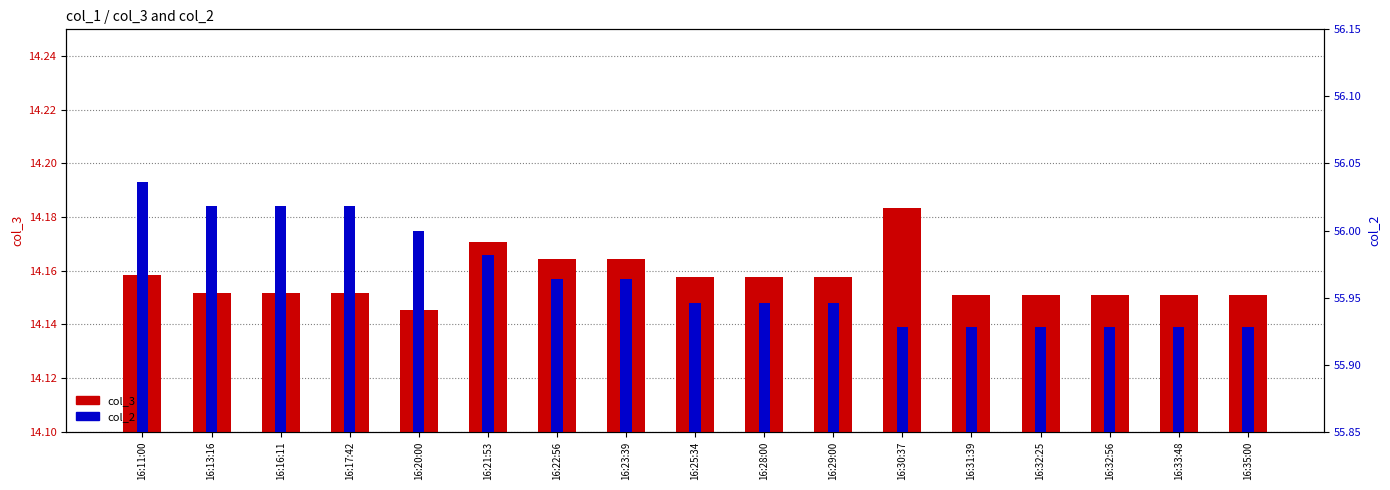

What is the sum of the col_2 values at 16:29:00 and 16:28:00?

111.9